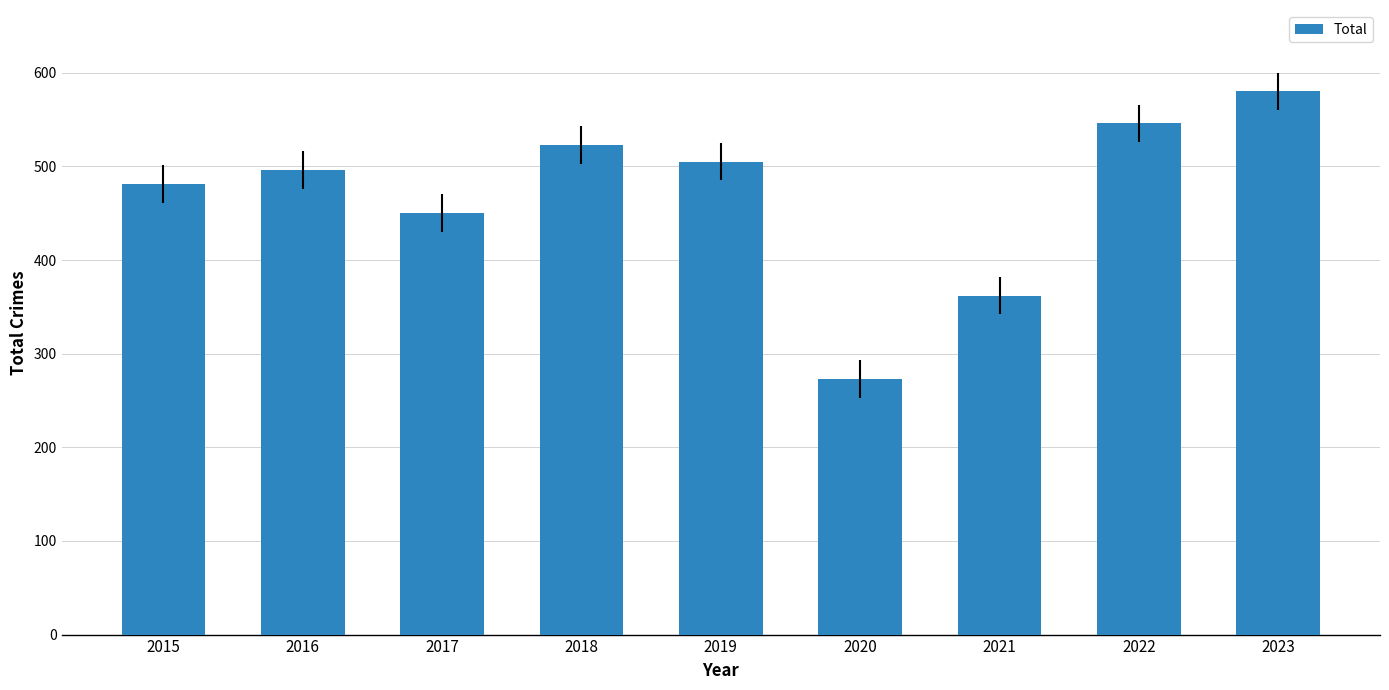

At which category does the chart reach its peak across all series?

2023